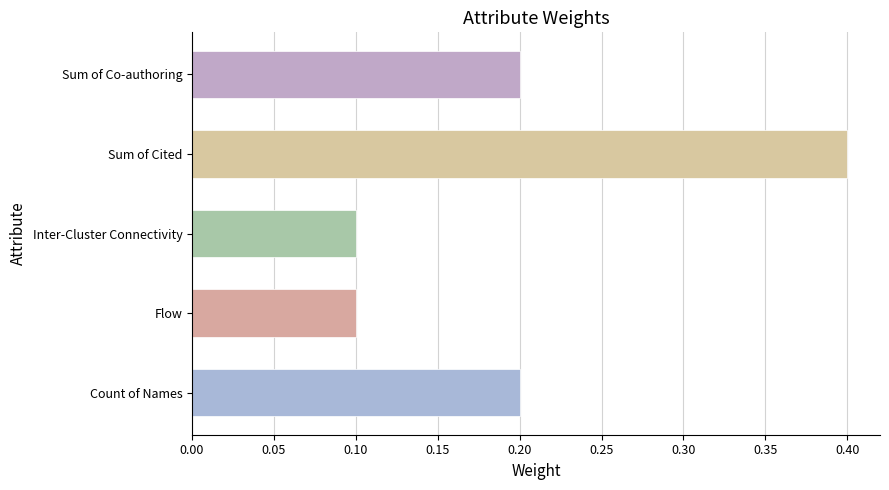

True or false: the data shows 0.4 at Sum of Cited.

True